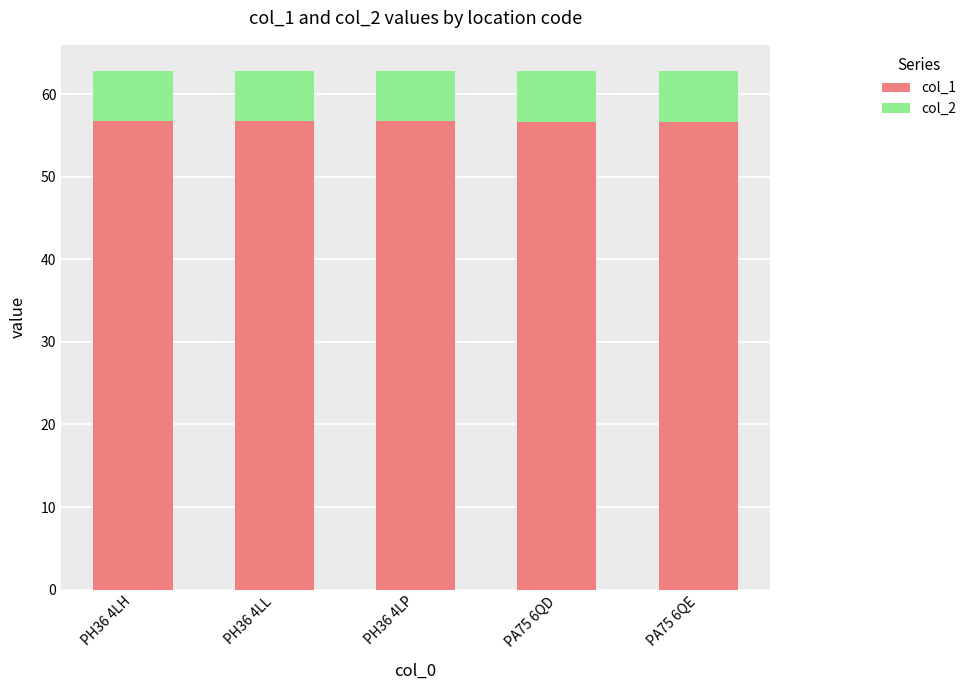

What is the approximate value of col_1 at PH36 4LH?

56.7